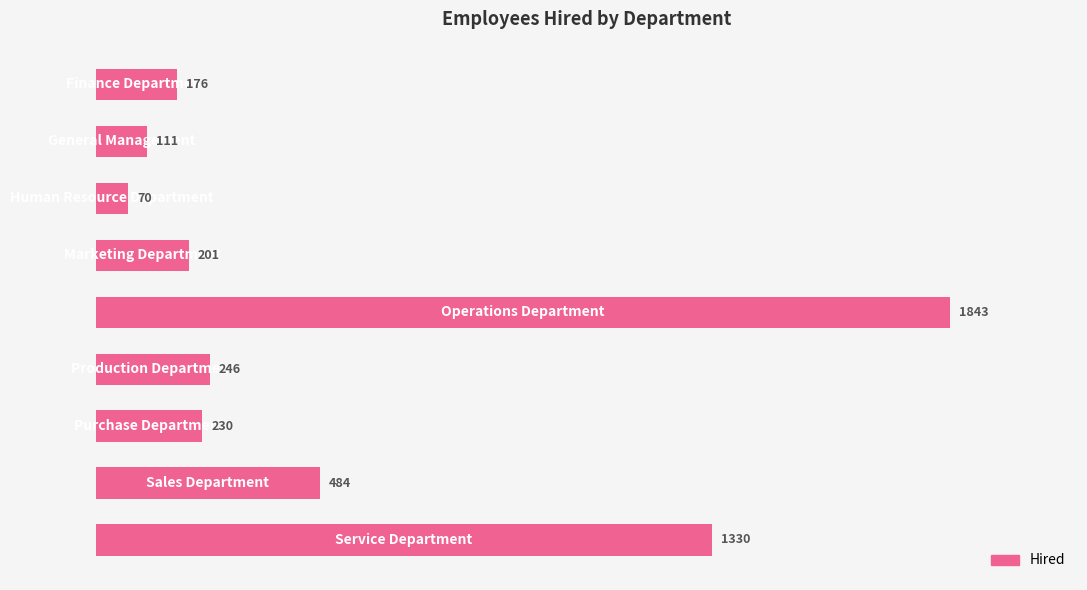

What is the value of the 9th bar from the top?

1330